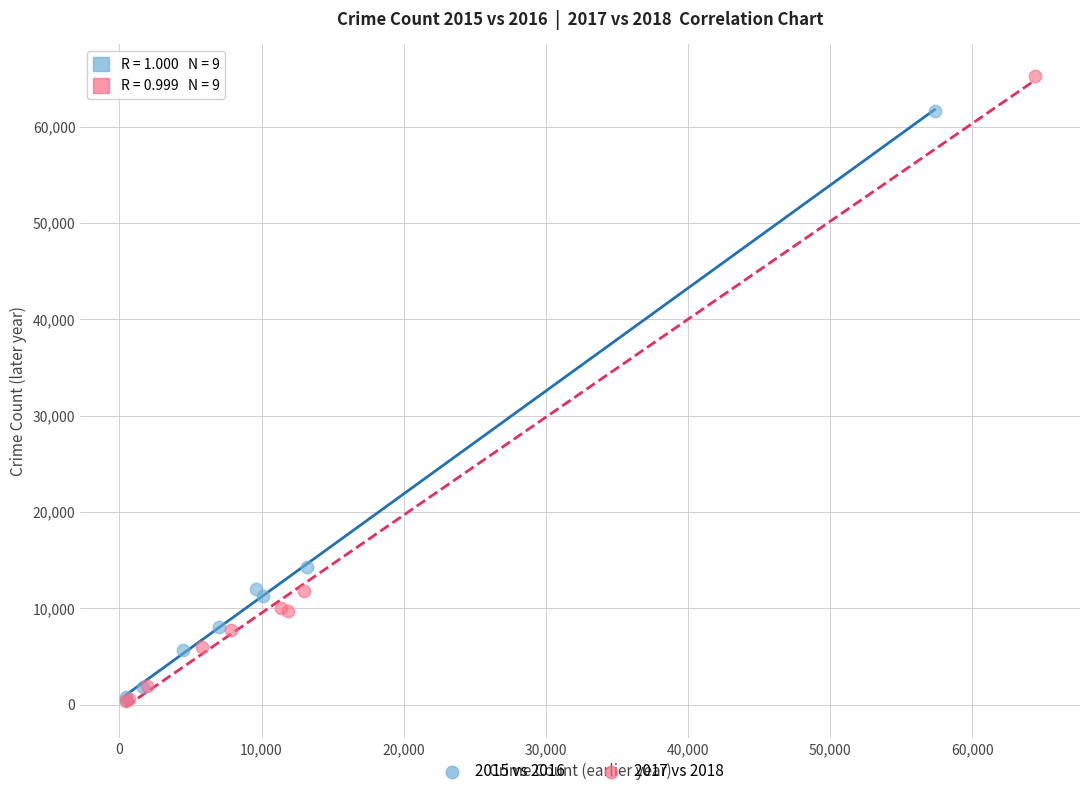

Which series has the largest Y range (max minus min)?

2017 vs 2018